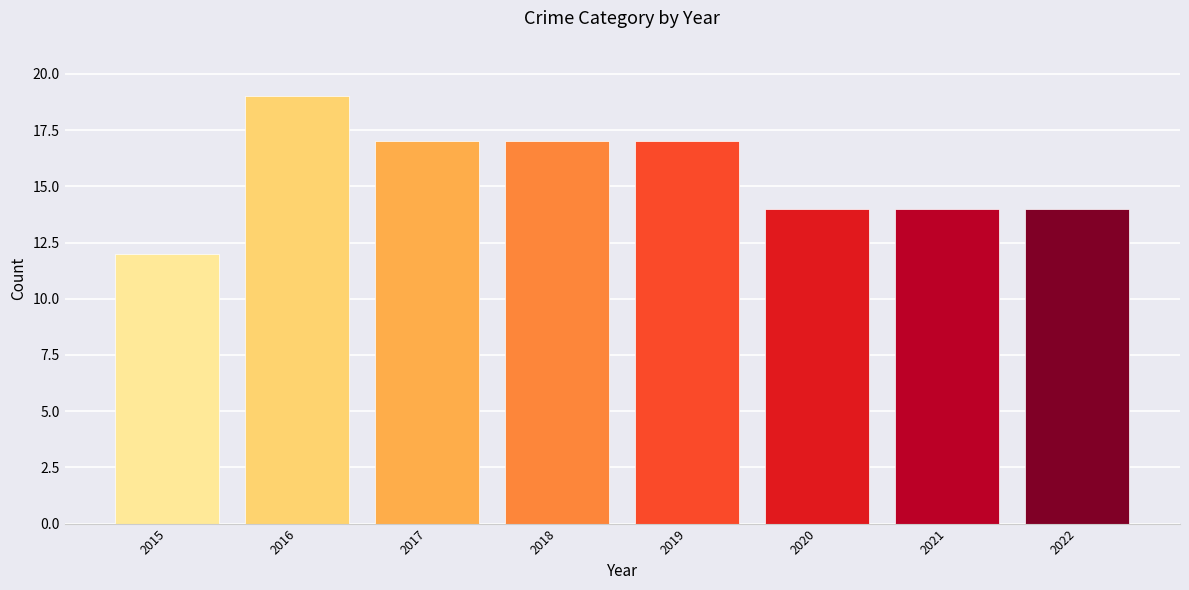

Count the number of data series in this chart.

1